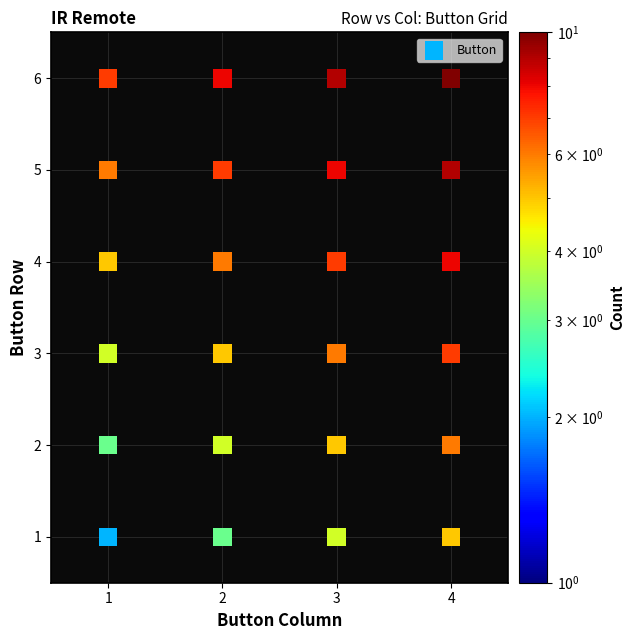

What is the range of Y values (max minus min)?

5